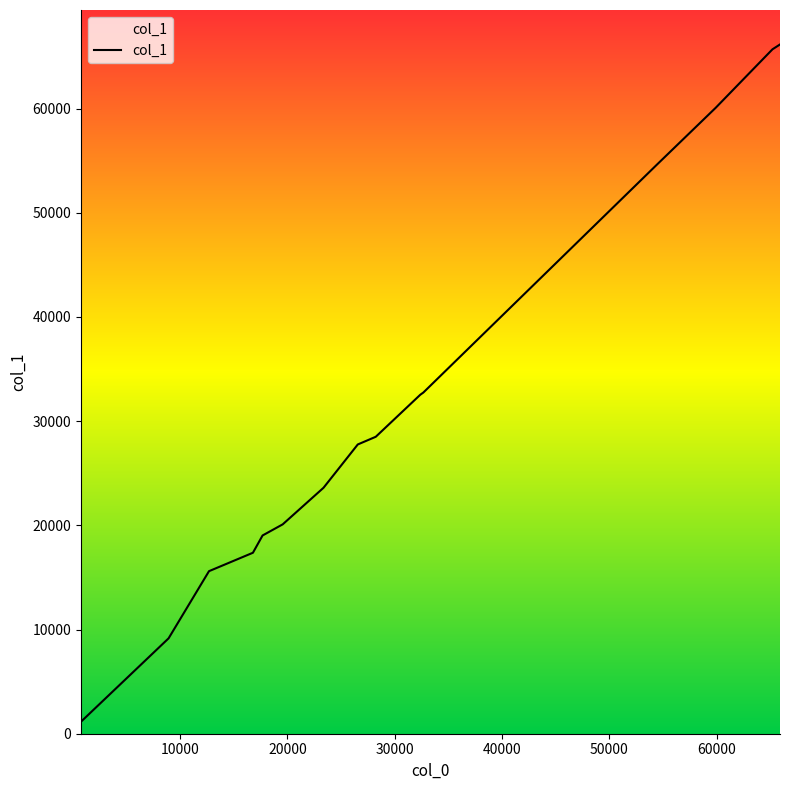

What is the difference between the maximum and minimum values?

64992